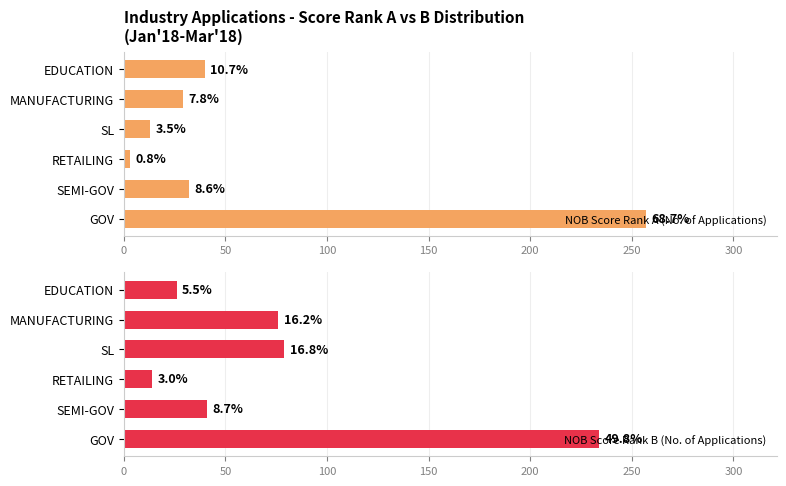

Which series has the largest total across all categories?

NOB Score Rank B (No. of Applications)